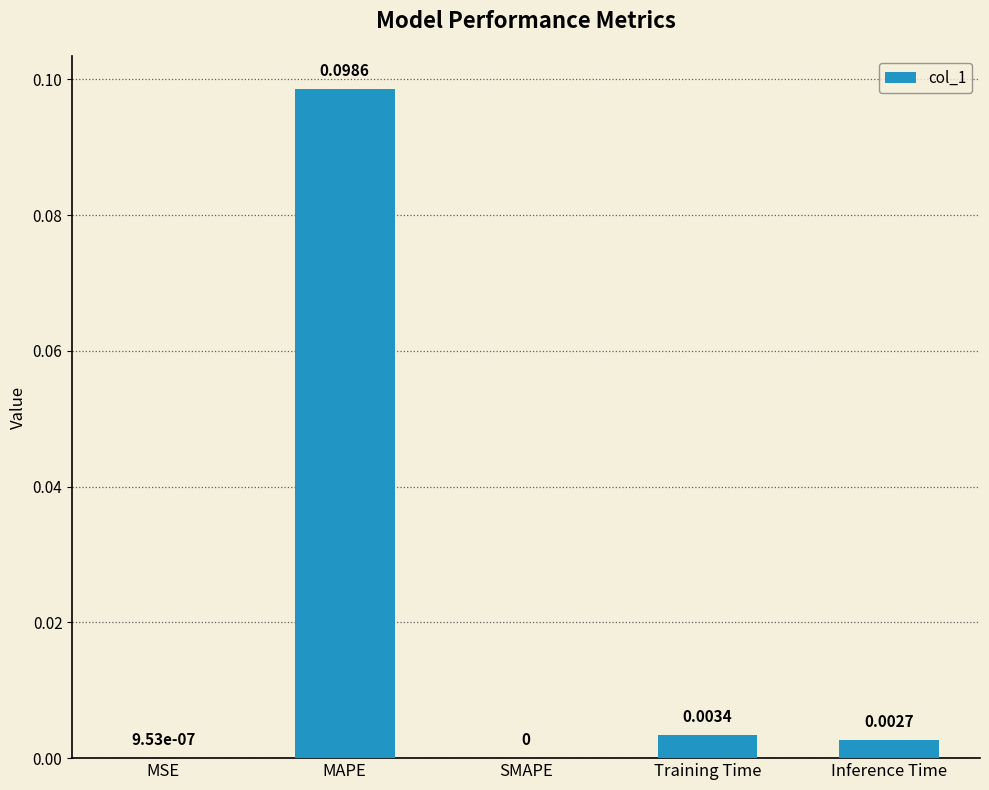

Between SMAPE and Inference Time, which is larger?

Inference Time